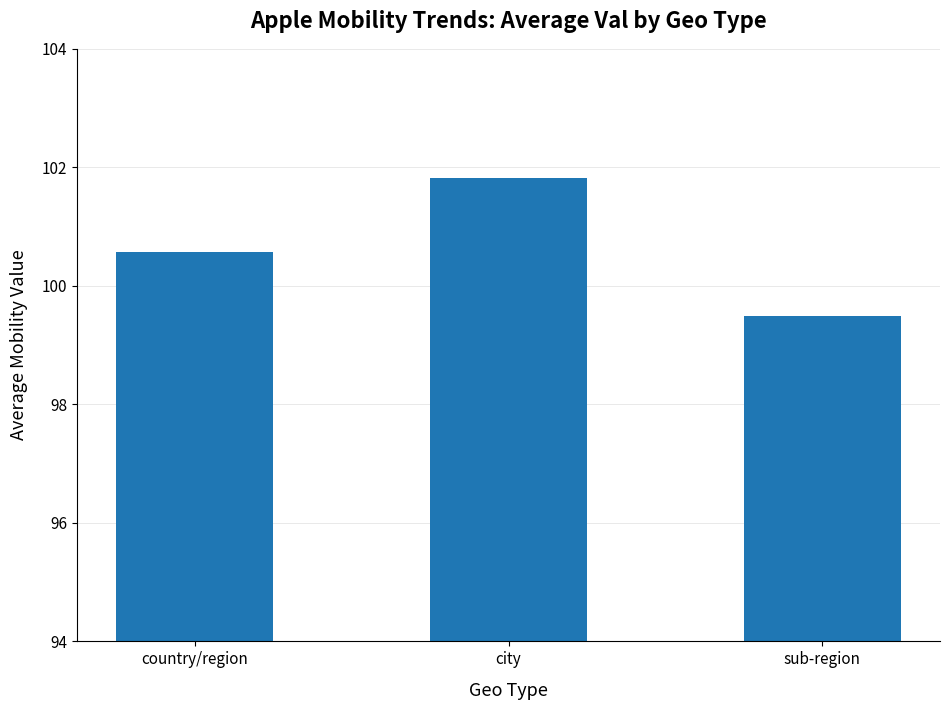

What is the label of the 2nd bar from the left?

city